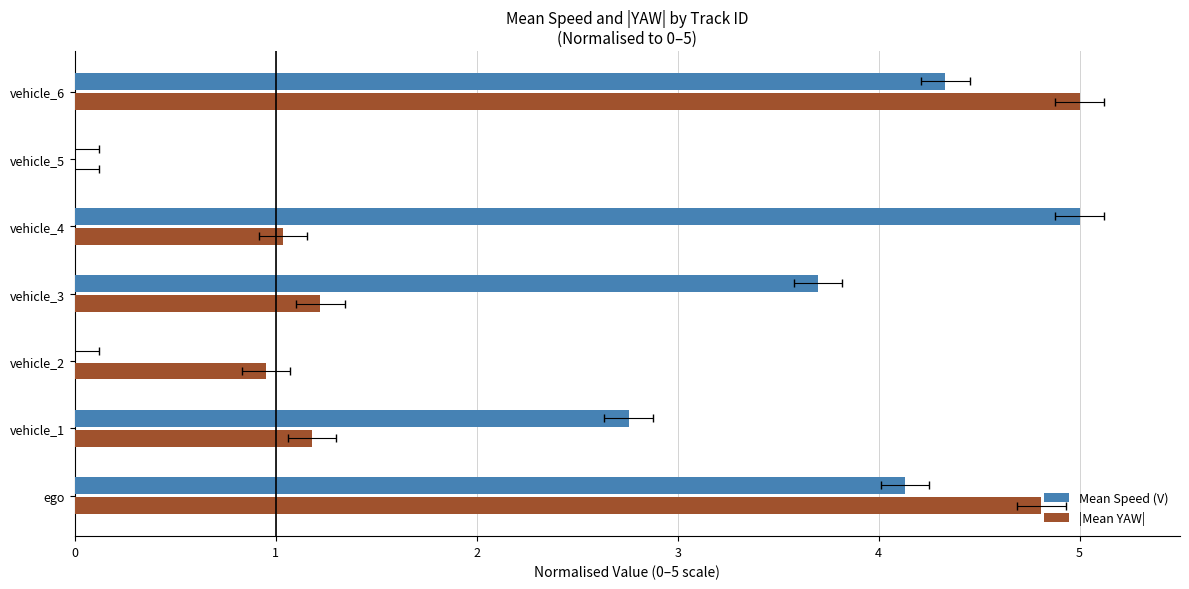

How many data points does each series have?

7